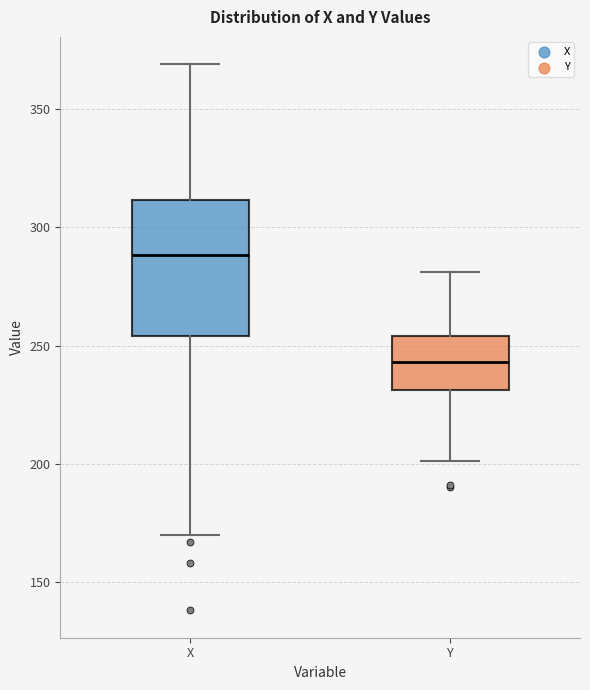

Comparing the boxes themselves (not the whiskers), which one is the tallest?

X